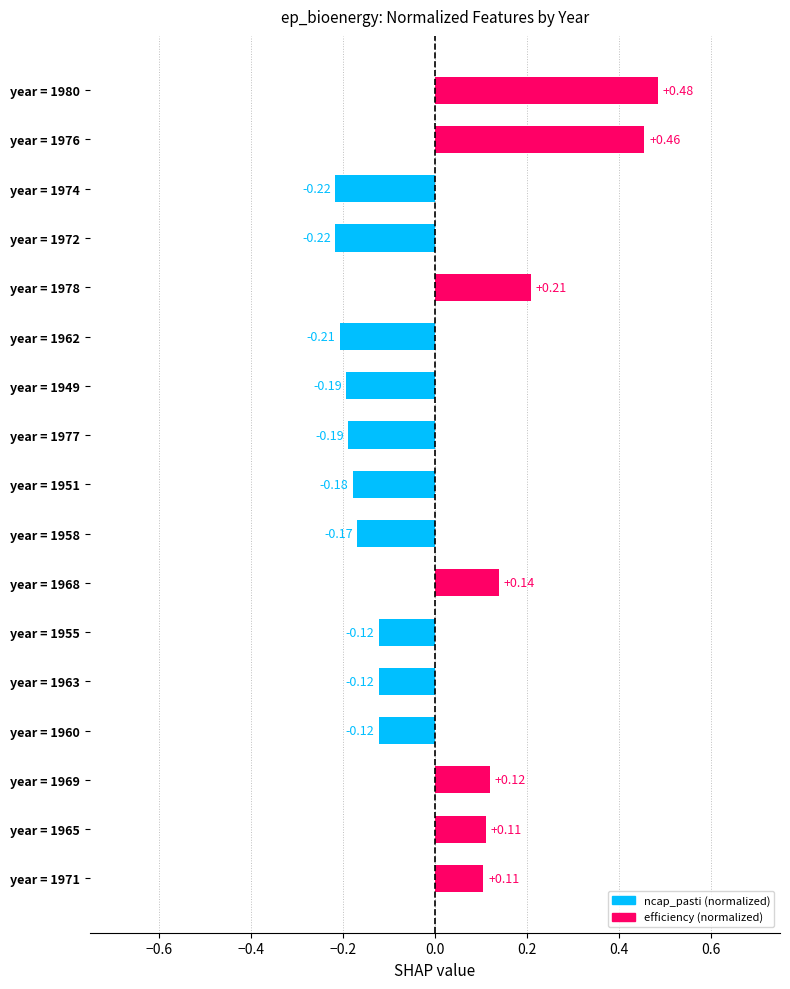

What is the difference between the maximum and second lowest values?

0.7